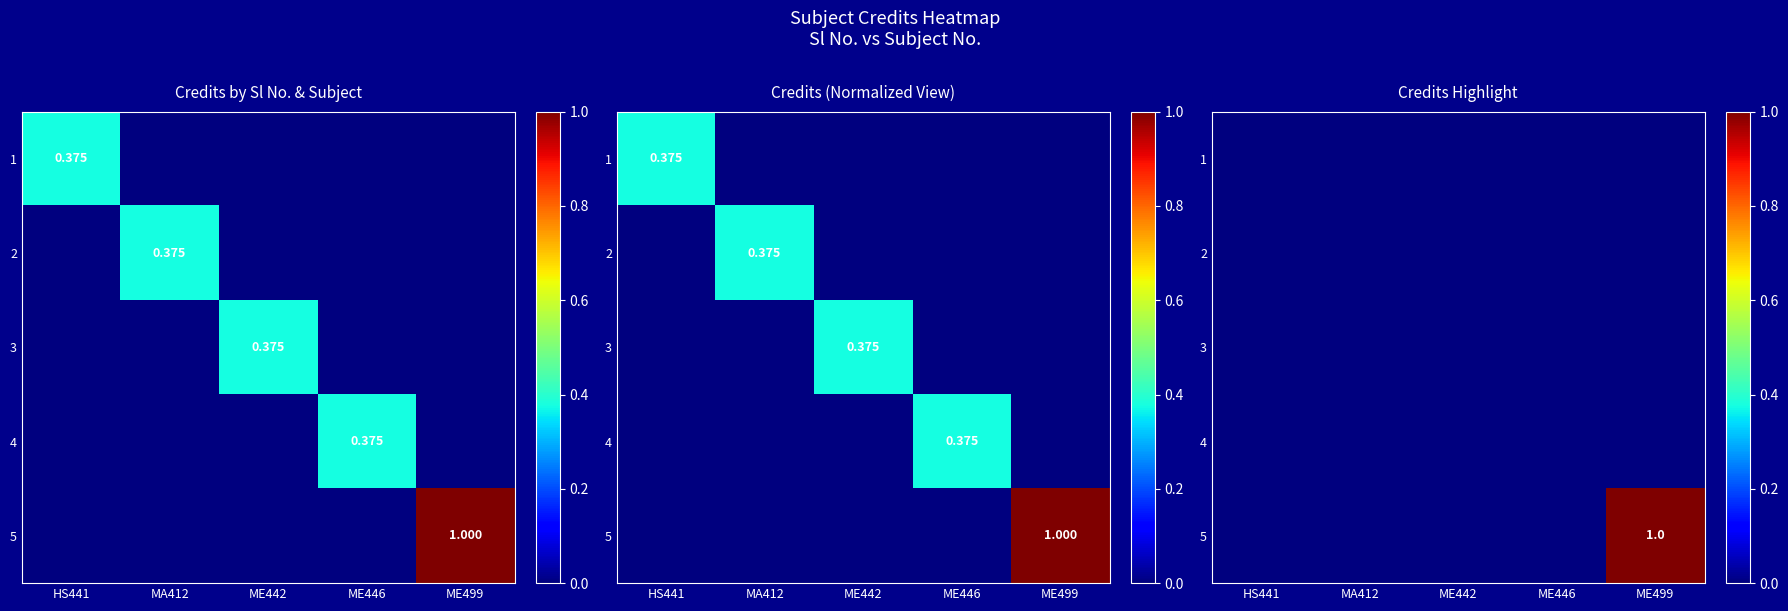

The 1 series shows 0 at ME499. True or false?

True